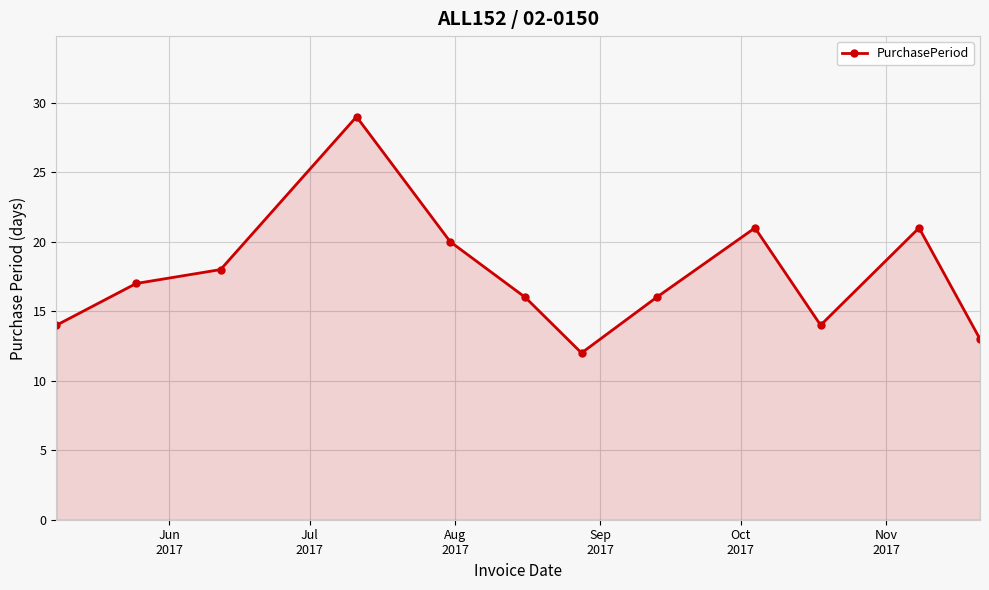

What is the value of the 4th point from the left?

29